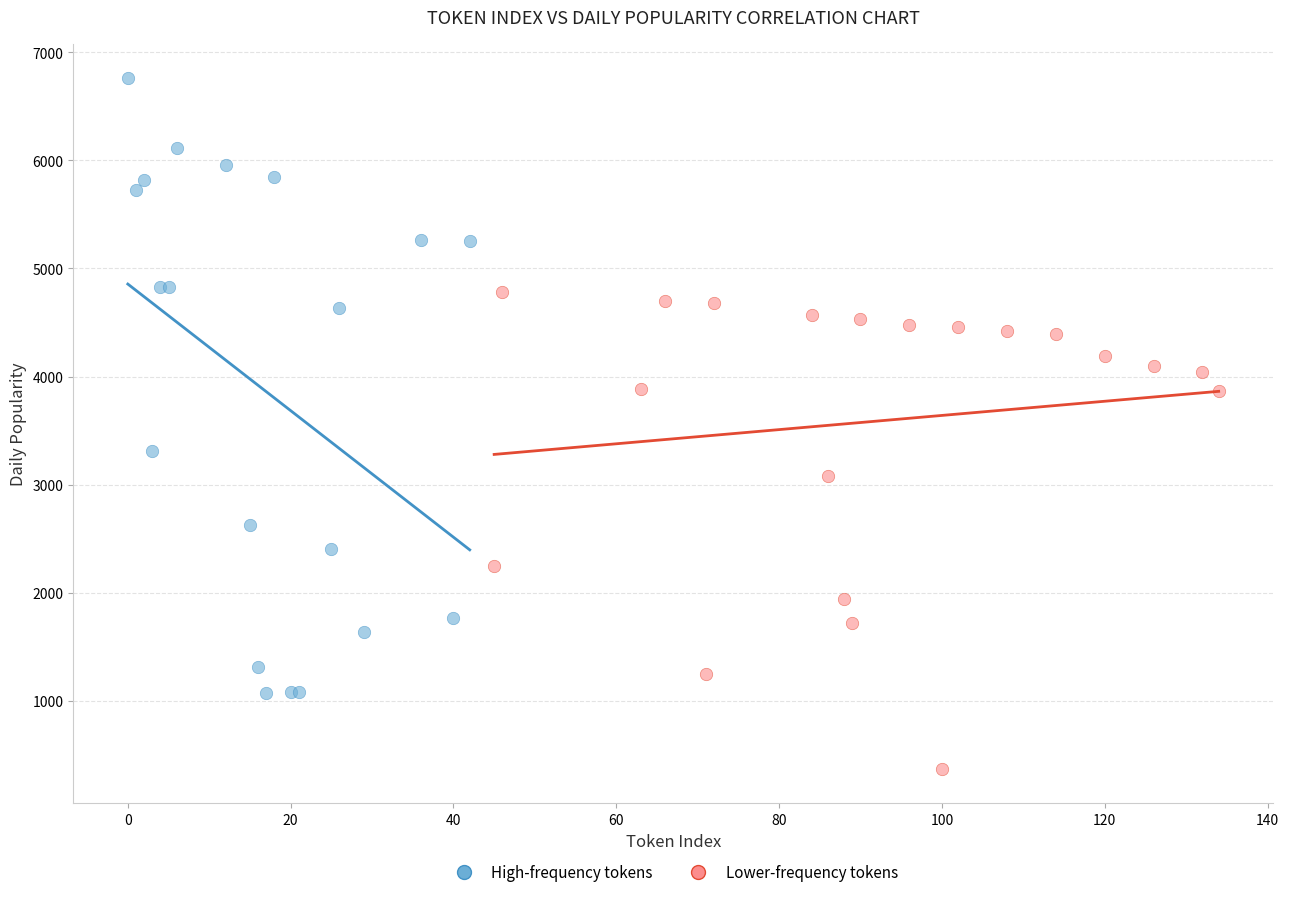

Which series has the widest spread of Y values?

High-frequency tokens